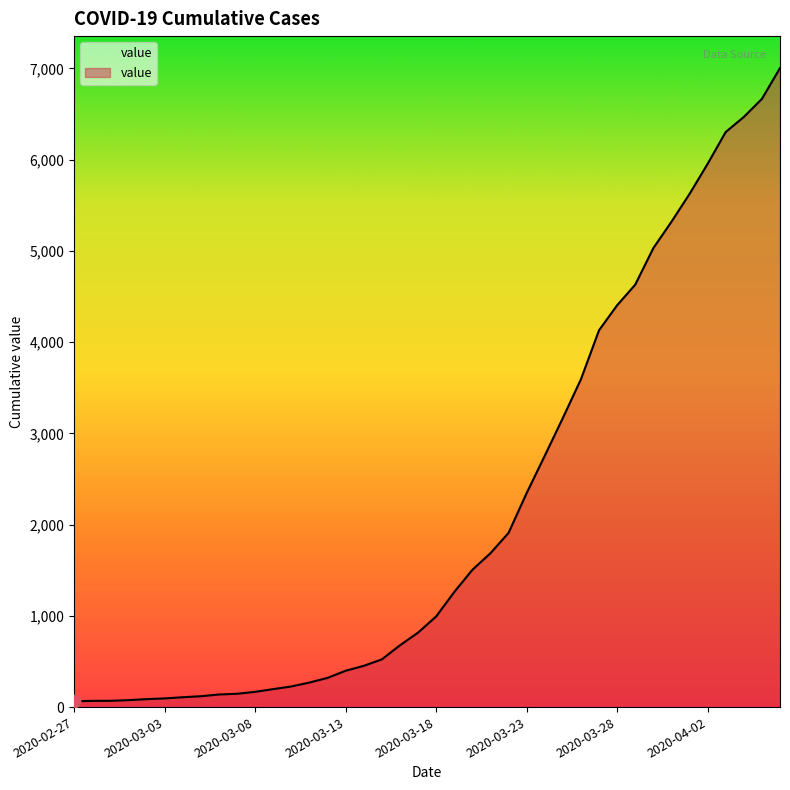

Does the chart have visible grid lines?

No